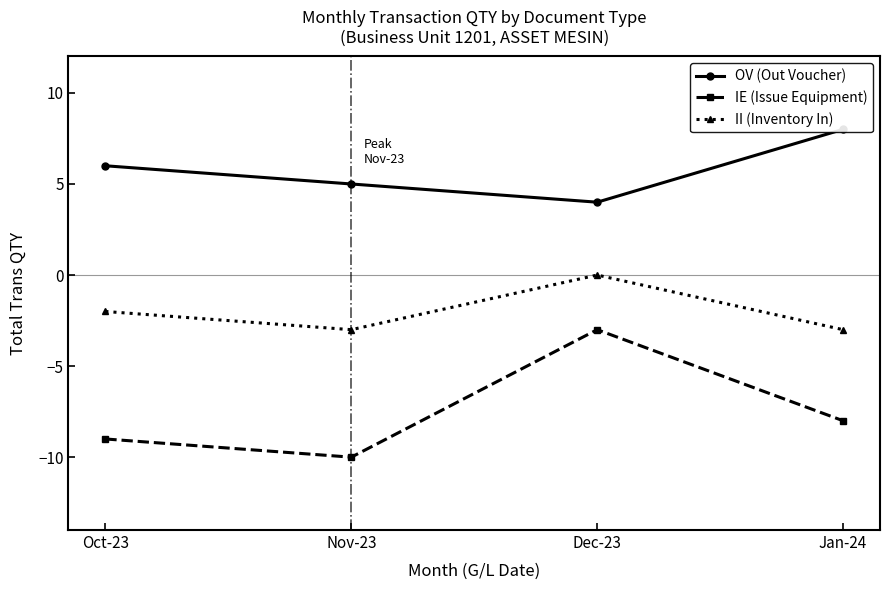

How many II (Inventory In) values are between -3 and 0?

4